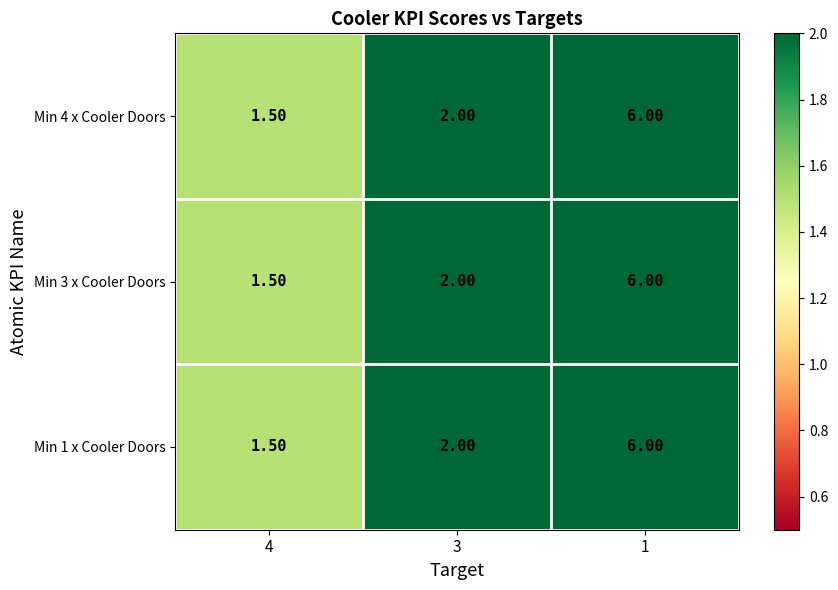

What is the difference between the second highest and minimum values in the Min 3 x Cooler Doors series?

0.5